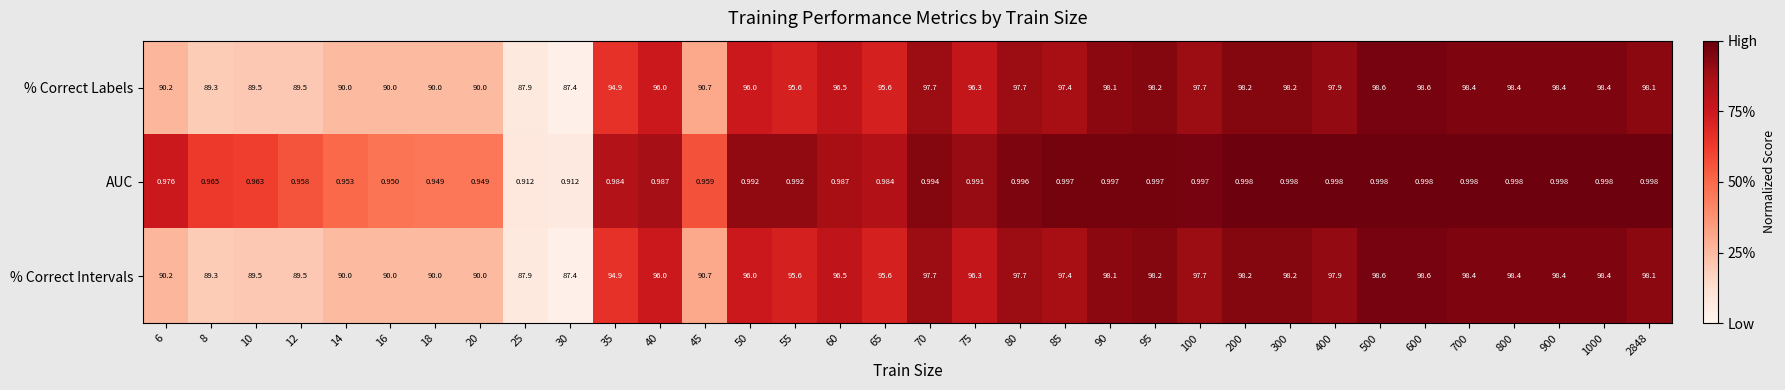

Is the value of % Correct Labels at 40 greater than the value of AUC at 40?

Yes